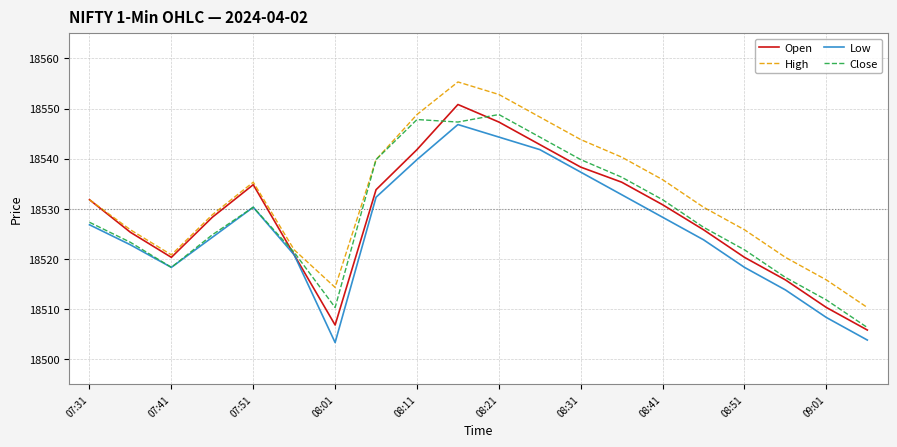

What is the smallest value displayed?

18503.3